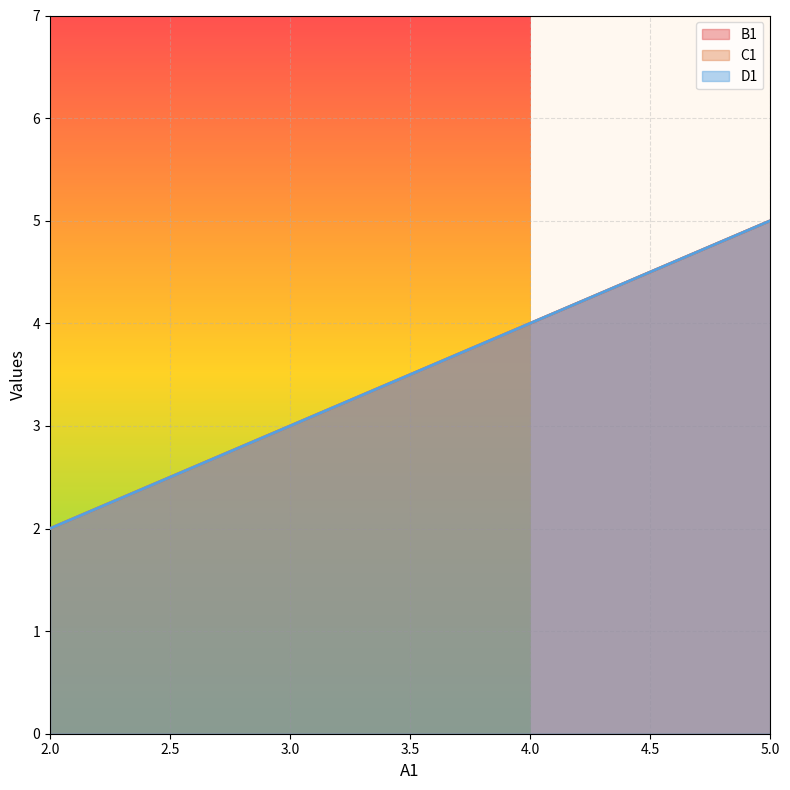

What is the difference between the maximum and minimum values in the B1 series?

3